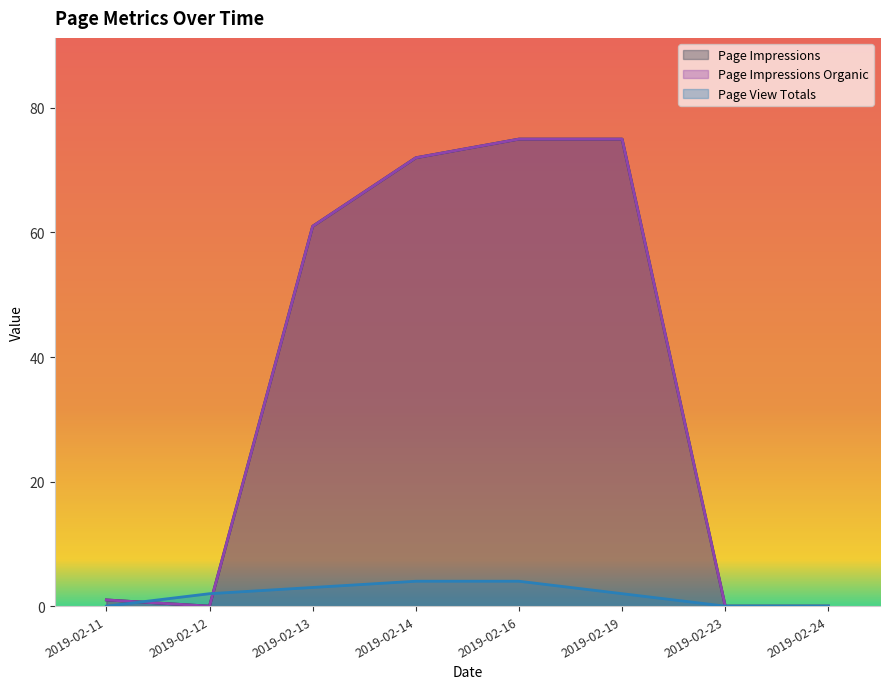

Which has a higher value, 2019-02-12 or 2019-02-16?

2019-02-16